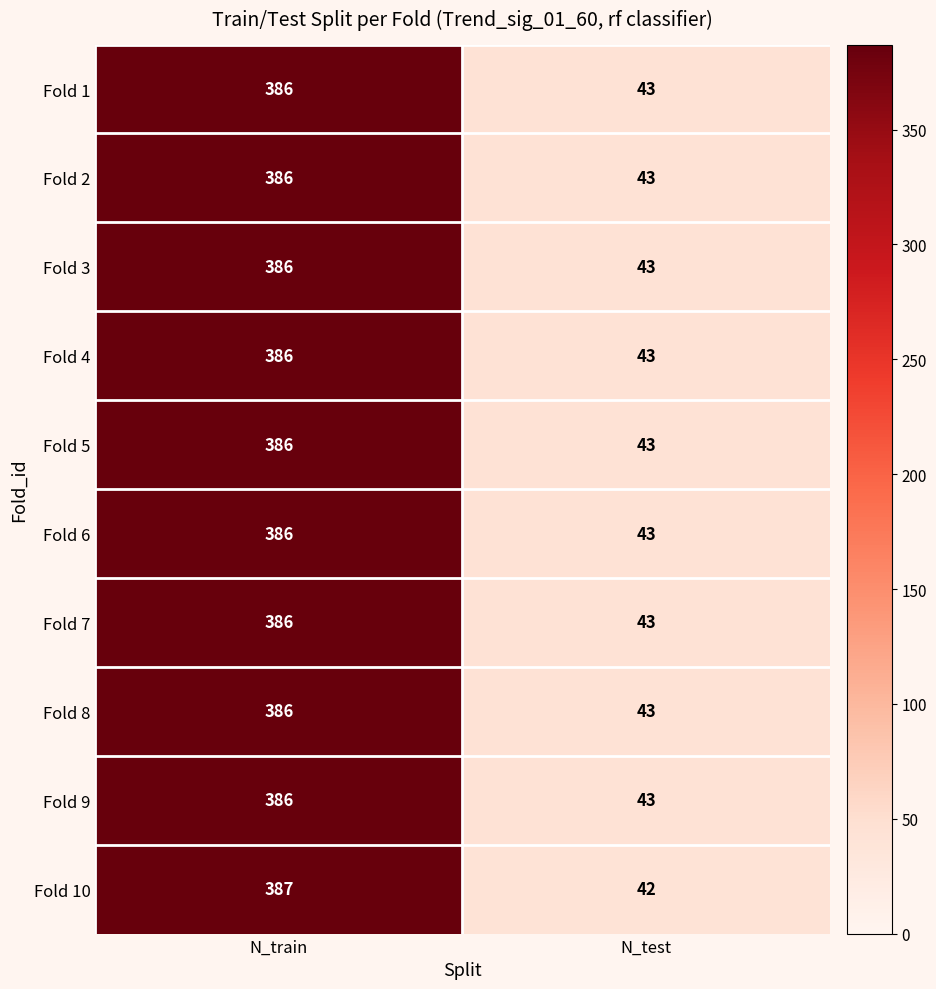

The value of Fold 3 at N_train is 386. True or false?

True